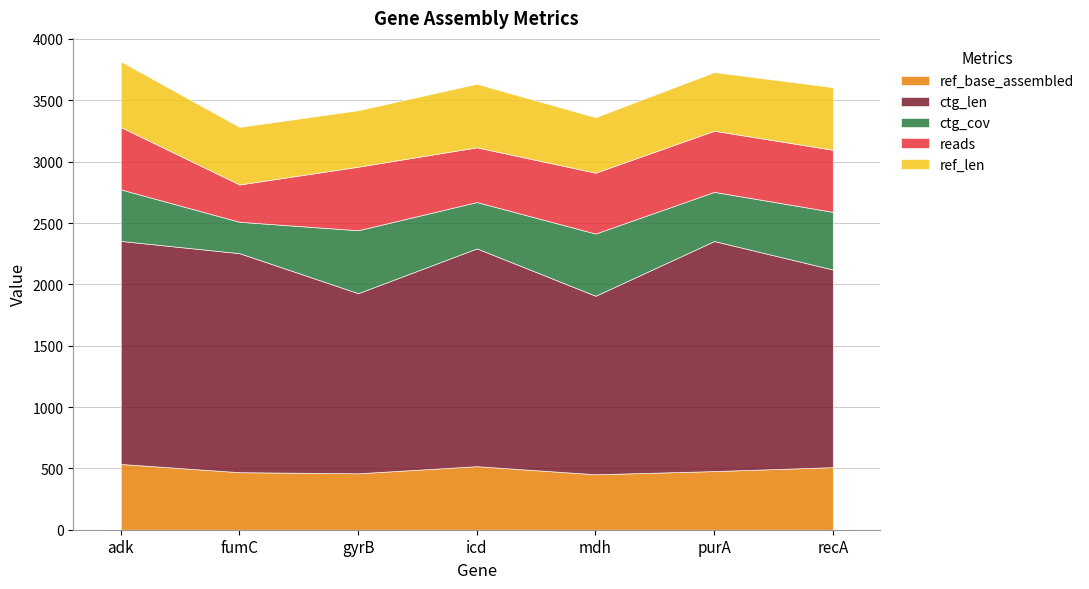

In ctg_cov, how many points are lower than both neighbors (excluding endpoints)?

3